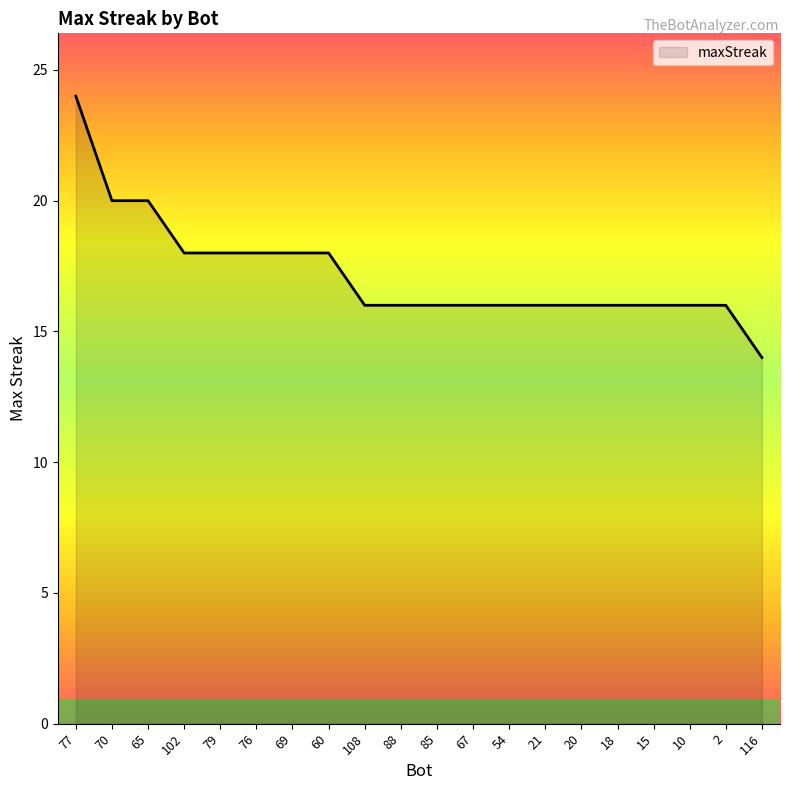

Where does the data first go above 16?

77